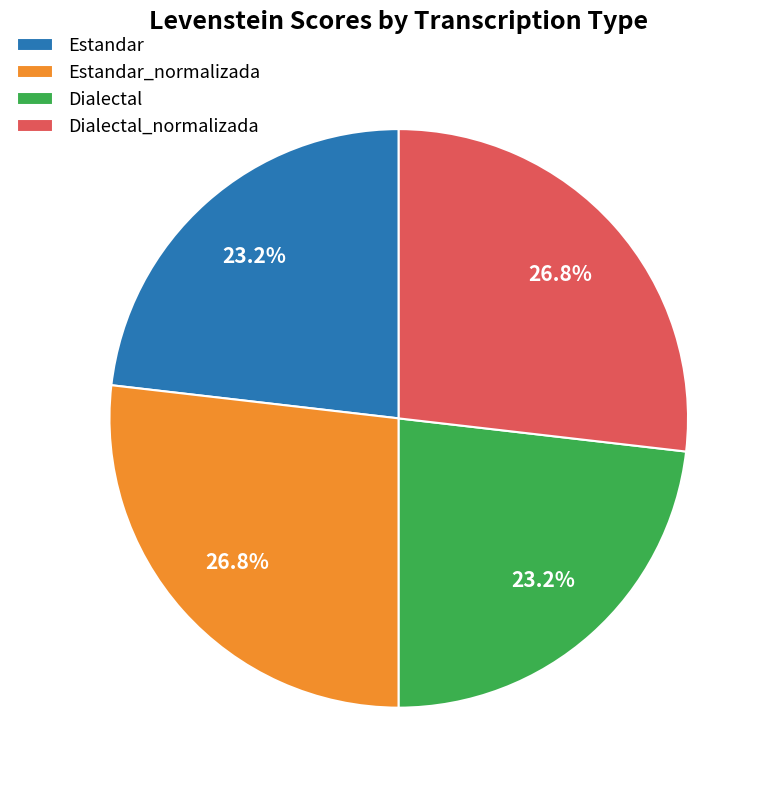

Is it true that Estandar is 23% of the pie?

True